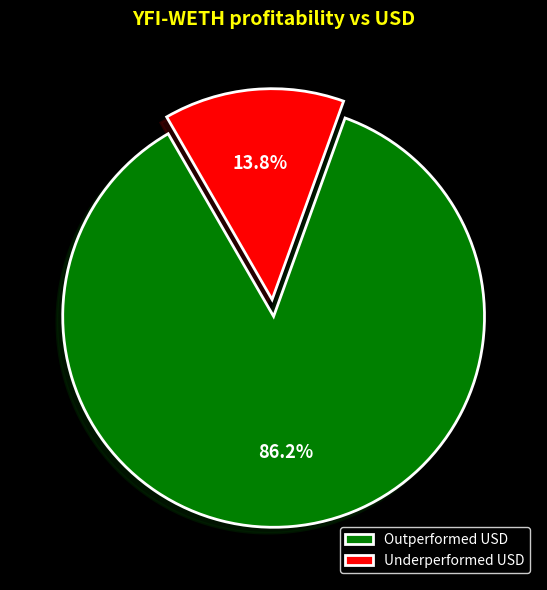

Between Outperformed USD and Underperformed USD, which is larger?

Outperformed USD